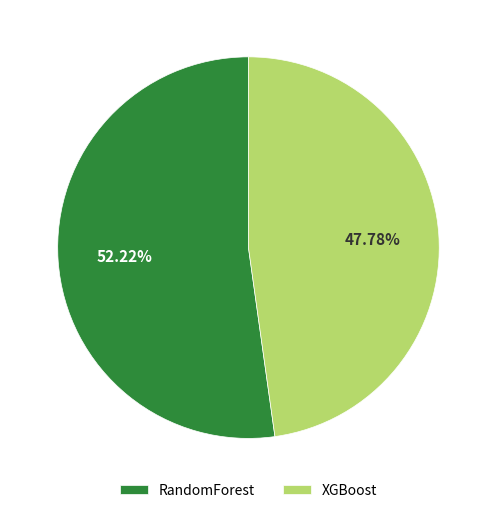

How many slices are in this pie chart?

2